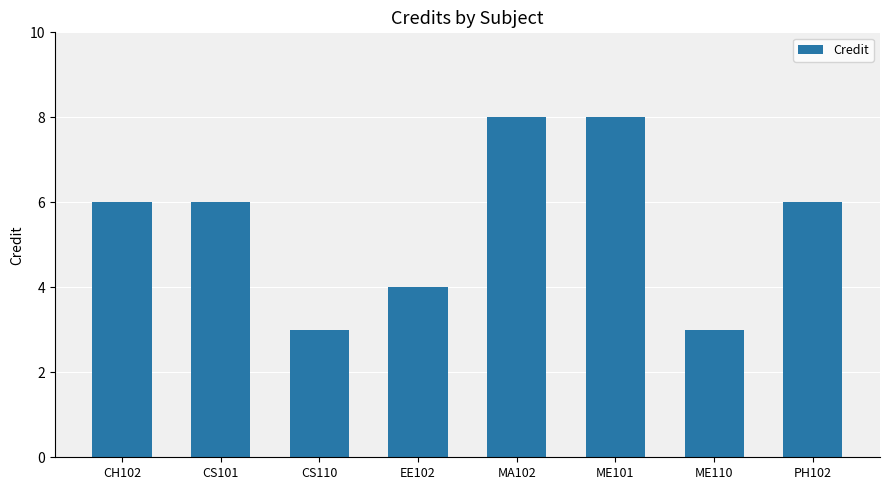

What is the sum of the values at PH102 and ME110?

9